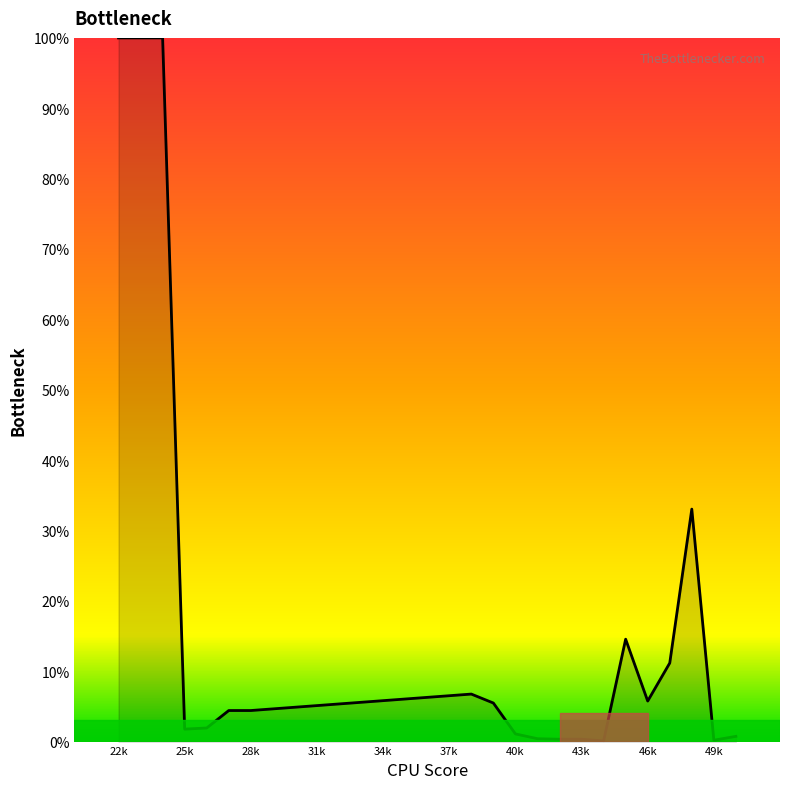

What is the difference between the maximum and minimum values?

99.9